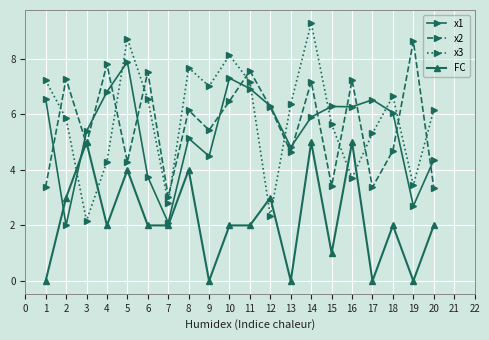

Which series has the widest spread of values?

x3